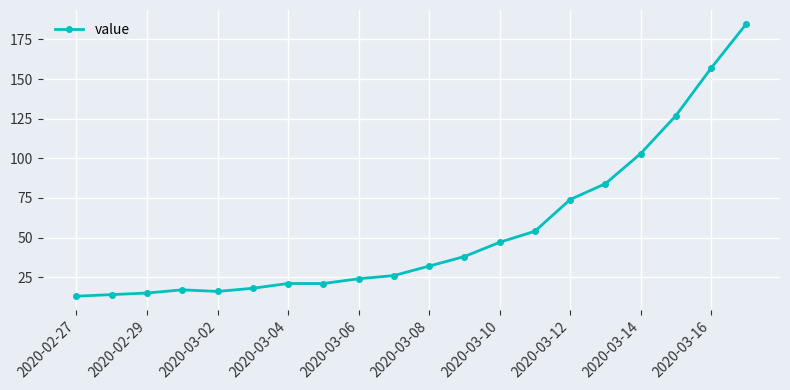

What is the difference between the maximum and second lowest values?

171